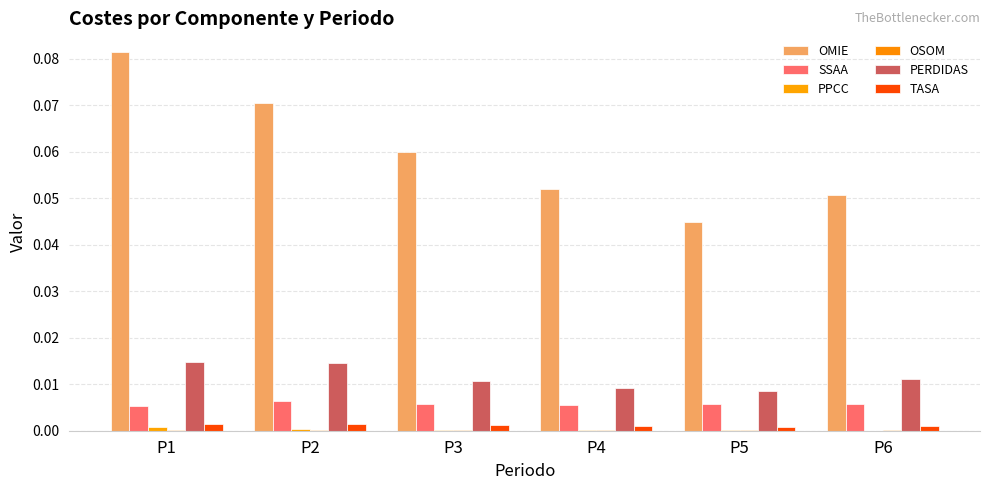

The PPCC series shows 0.0 at P5. True or false?

True